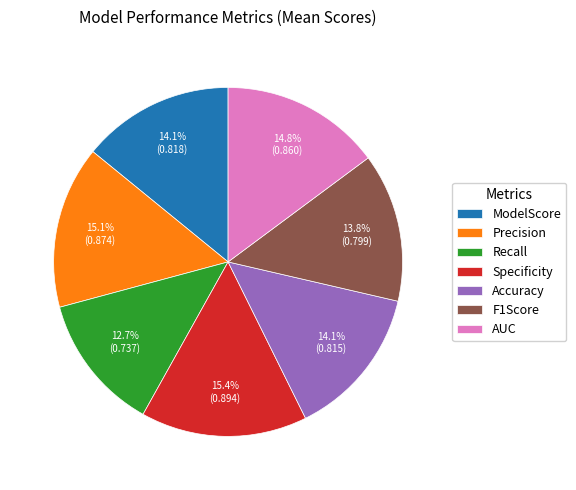

Combined, do Accuracy and ModelScore account for over 50%?

No